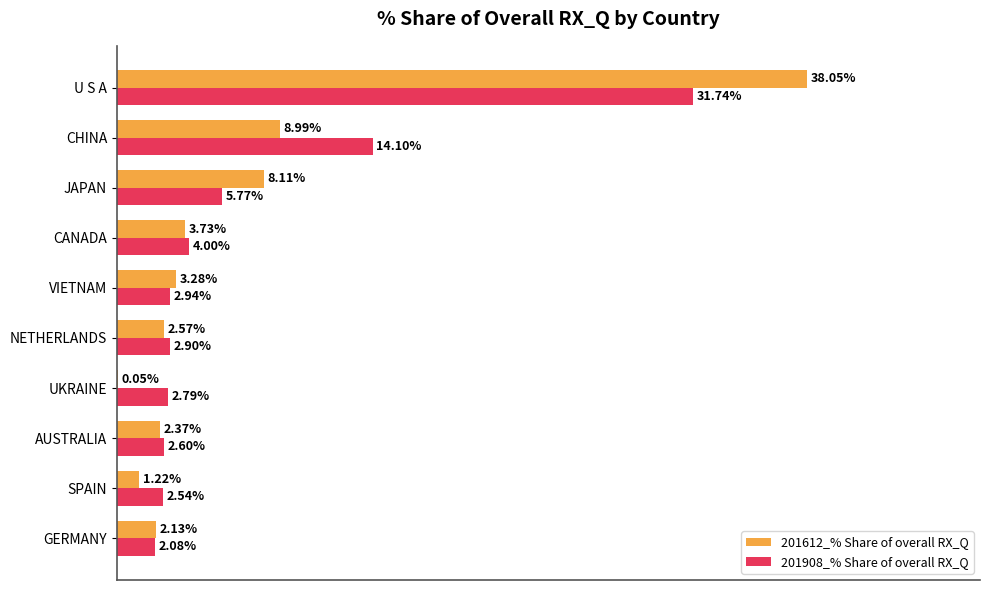

What are all the series names shown in the legend?

201612_% Share of overall RX_Q, 201908_% Share of overall RX_Q